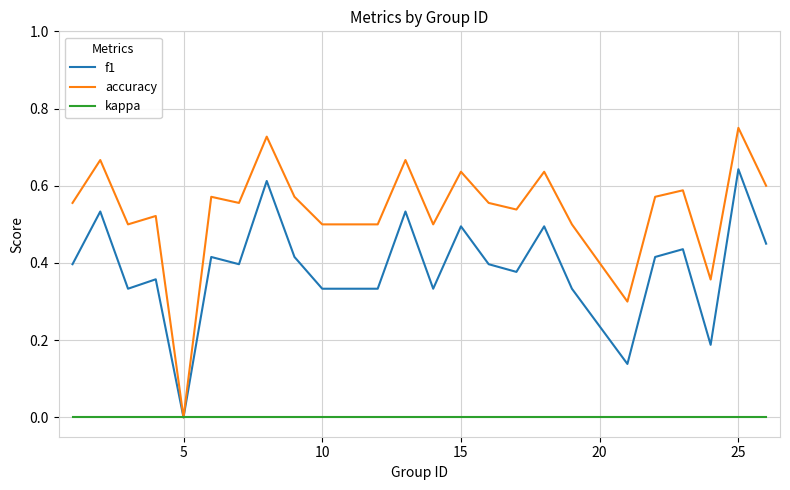

Which series has the largest total across all categories?

accuracy